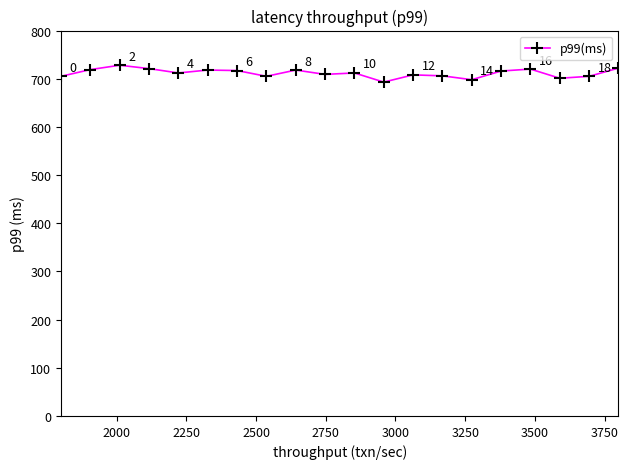

True or false: the data has more than 1 interior local peaks.

True